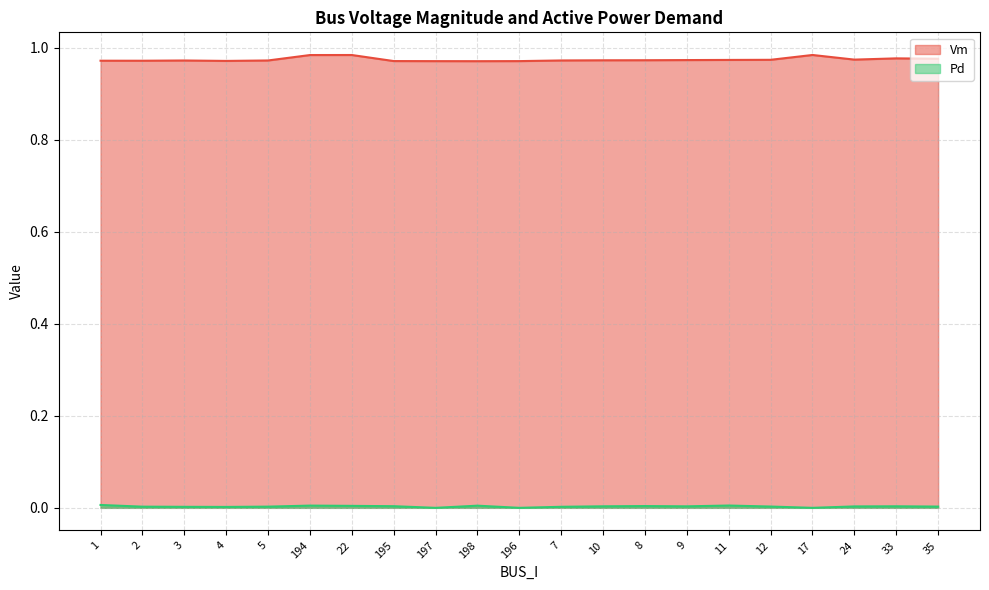

Is the value of Pd at 17 greater than the value of Vm at 195?

No